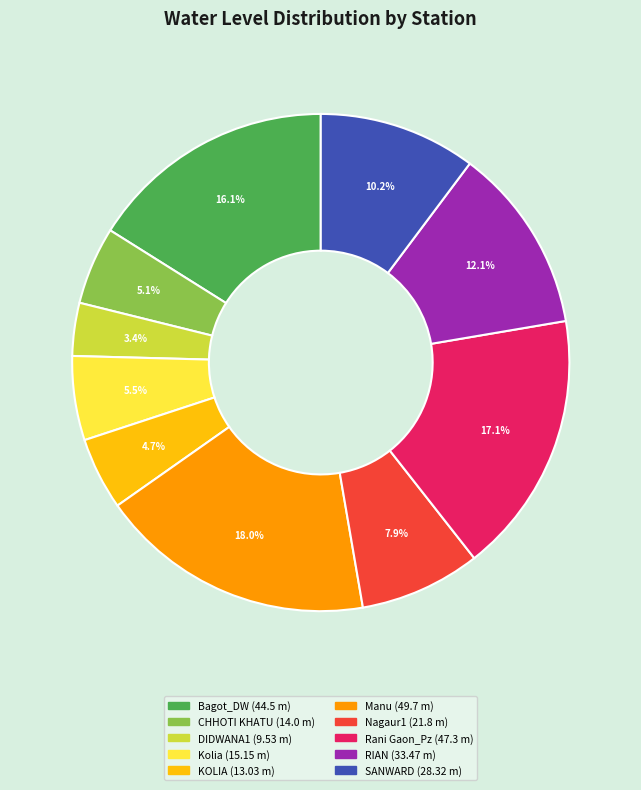

How many slices are in this pie chart?

10